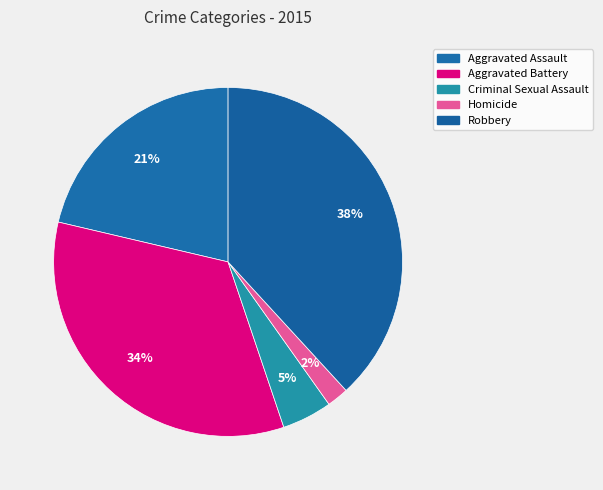

Count the number of slices in the pie.

5